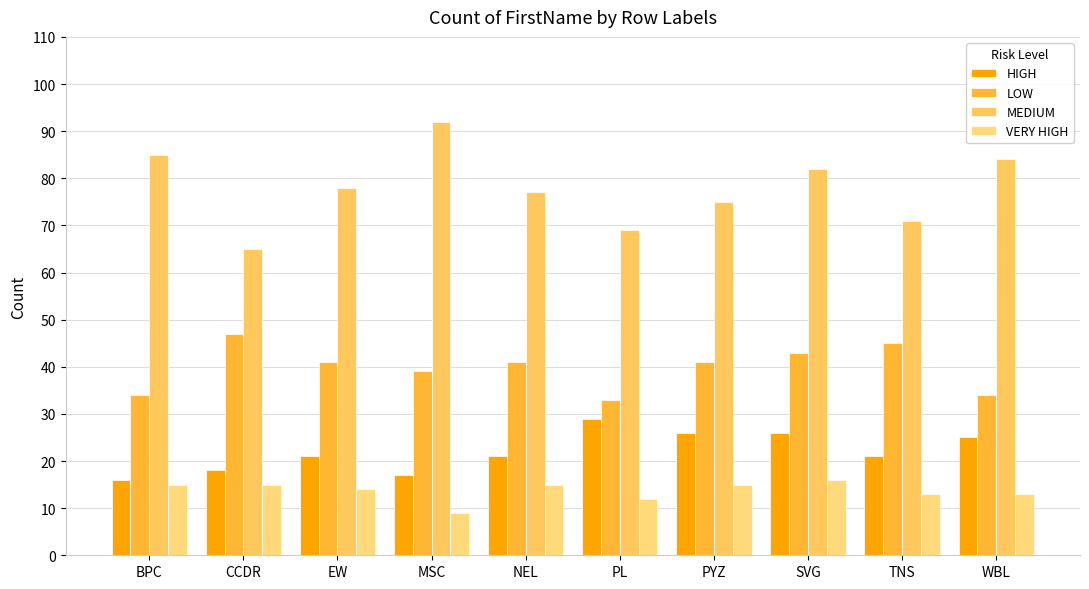

Where is LOW nearest to the value 40?

EW